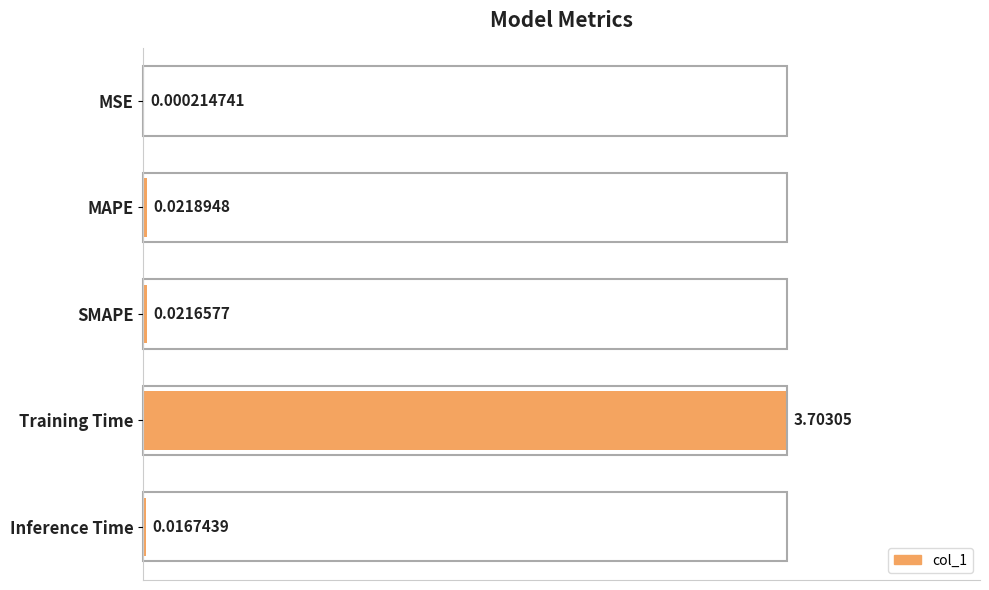

Does the chart contain stacked bars?

No